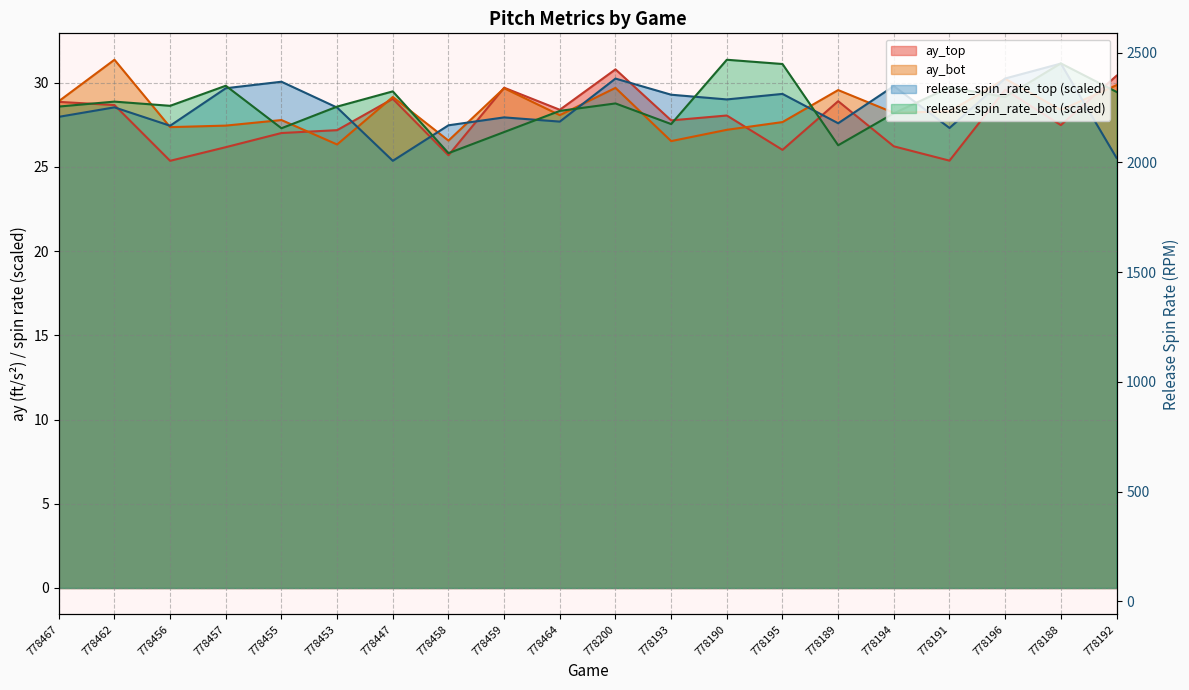

What is the spread (max minus min) of values at 778195?

5.1